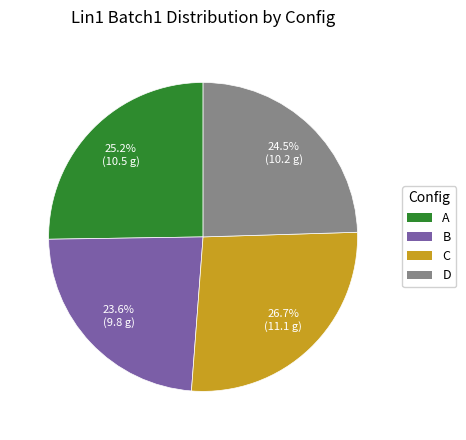

Count the number of slices in the pie.

4